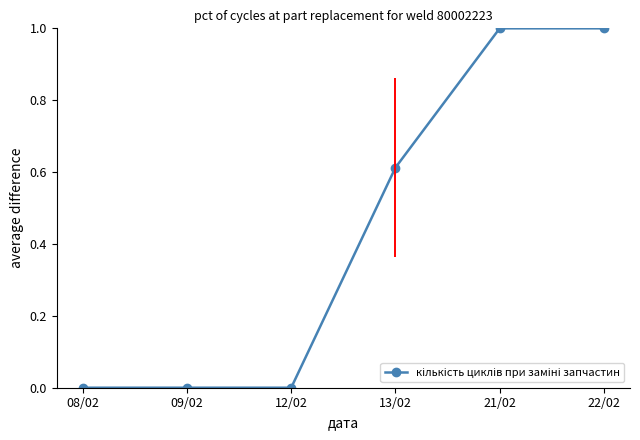

What is the maximum value shown in the chart?

1.0